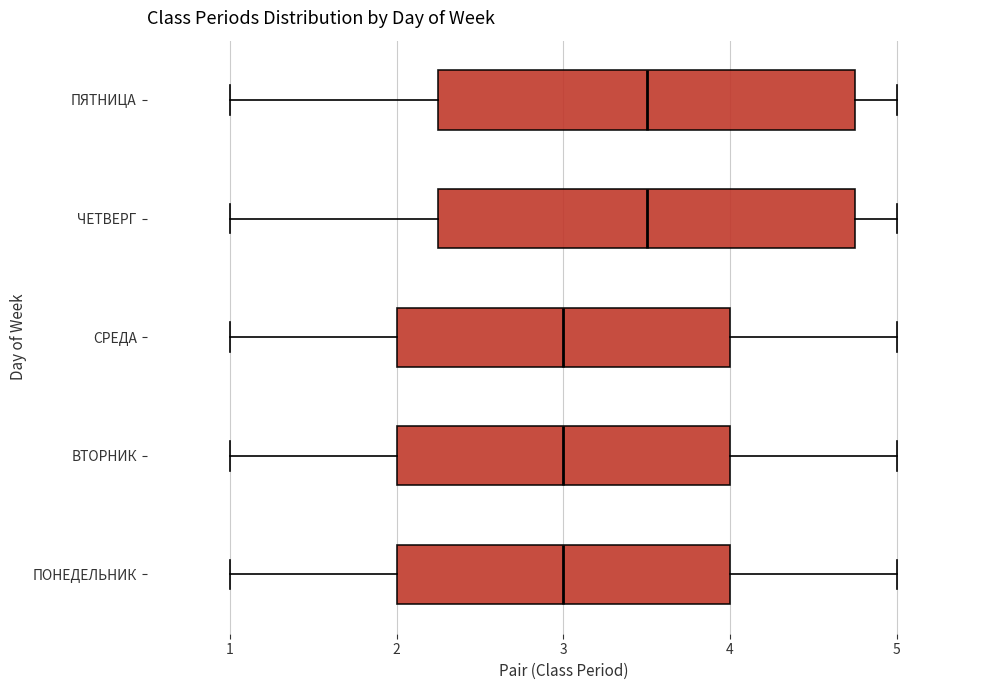

Reading bottom to top, transcribe this box plot: for each box, give where its median line is, the range the box spans, and where its two whiskers end, as read against the x-axis. The values are not printed on the chart, so give them approximately, as read against the axis.

ПОНЕДЕЛЬНИК: median 3.0, box 2.0 to 4.0, whiskers 1.0 to 5.0
ВТОРНИК: median 3.0, box 2.0 to 4.0, whiskers 1.0 to 5.0
СРЕДА: median 3.0, box 2.0 to 4.0, whiskers 1.0 to 5.0
ЧЕТВЕРГ: median 3.5, box 2.3 to 4.8, whiskers 1.0 to 5.0
ПЯТНИЦА: median 3.5, box 2.3 to 4.8, whiskers 1.0 to 5.0